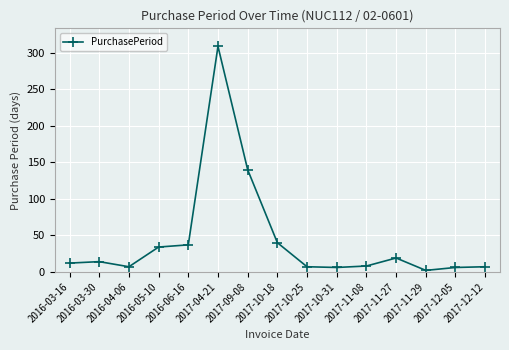

Where is the data nearest to the value 155?

2017-09-08